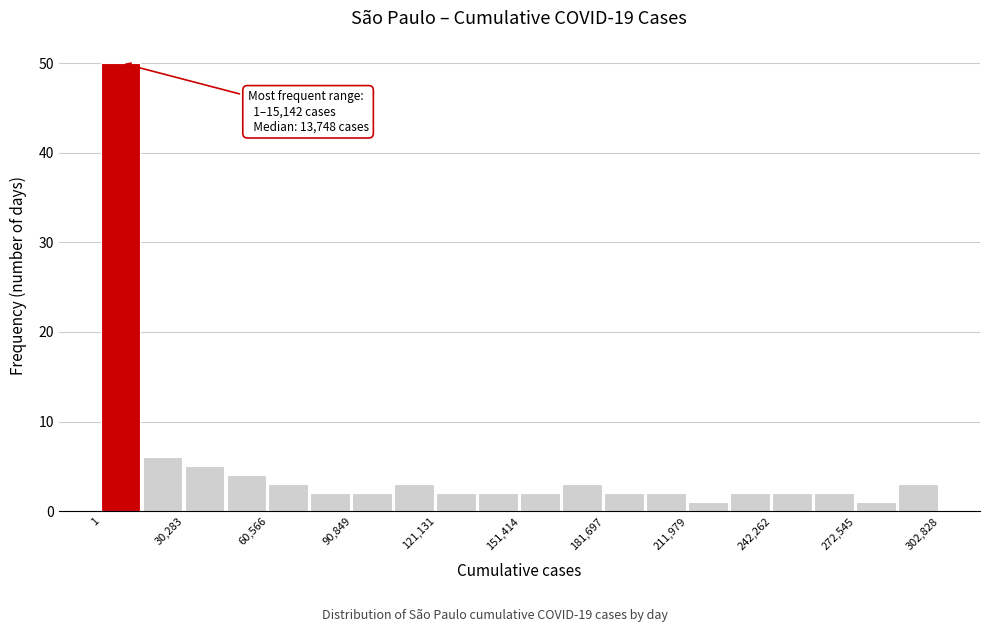

Around what value on the x-axis is the tallest bar? Give the approximate position of its centre, as read against the axis.

5000